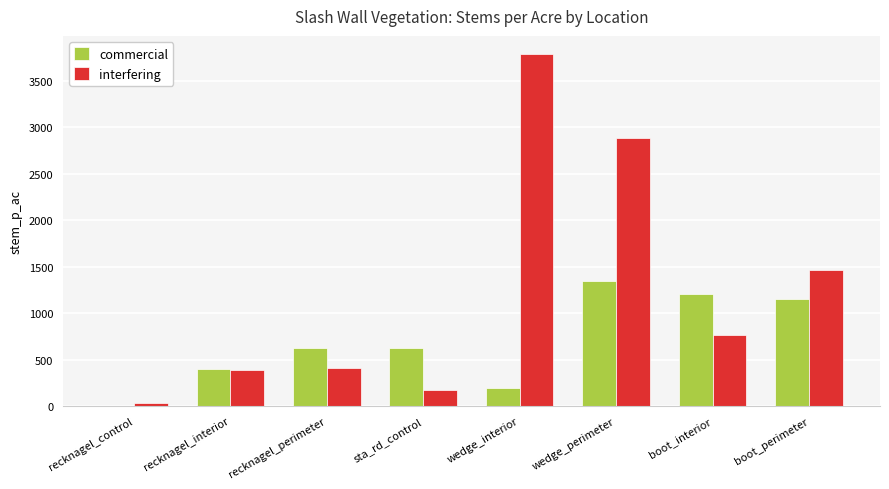

At which category is the sum across all series the highest?

wedge_perimeter